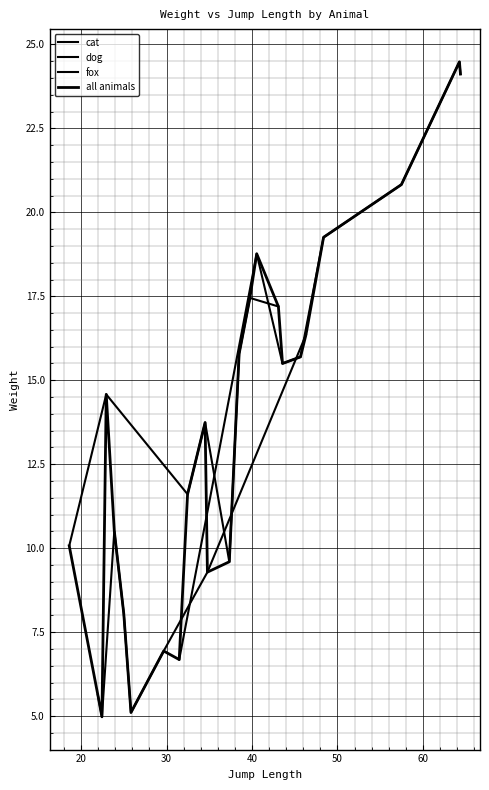

What is the value of the dog point at the 7th from the left?

8.1